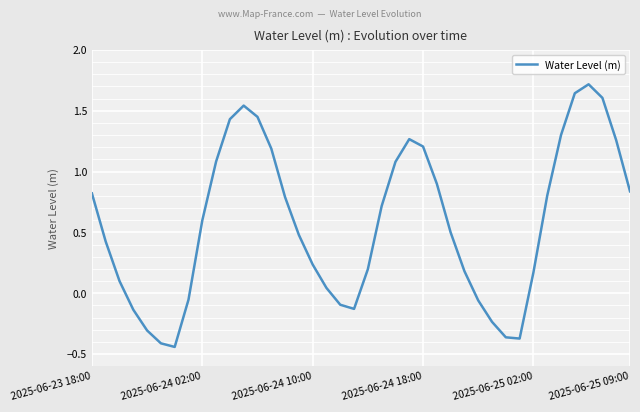

What is the greatest value displayed?

1.7